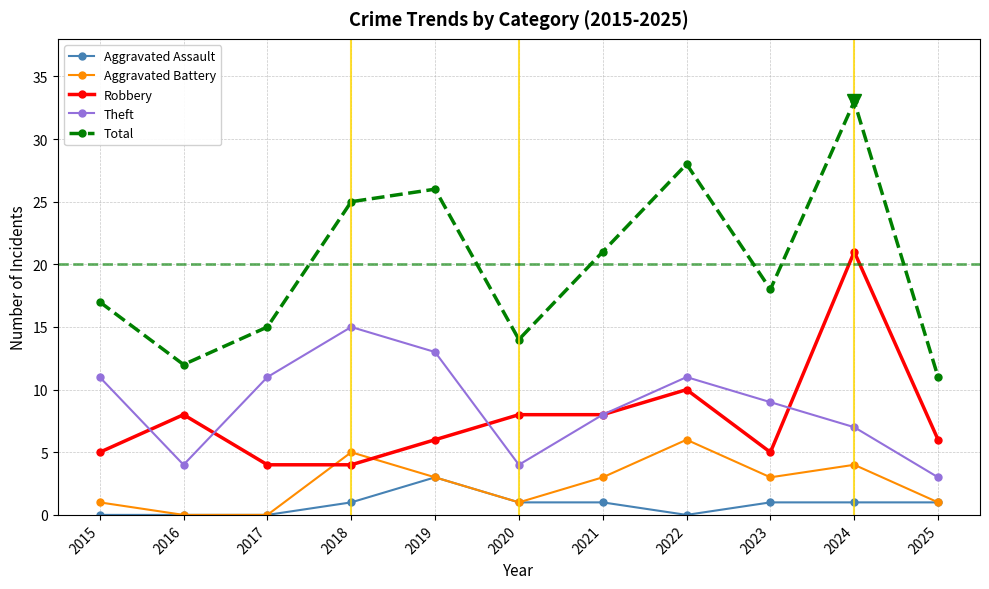

What are all the series names shown in the legend?

Aggravated Assault, Aggravated Battery, Robbery, Theft, Total